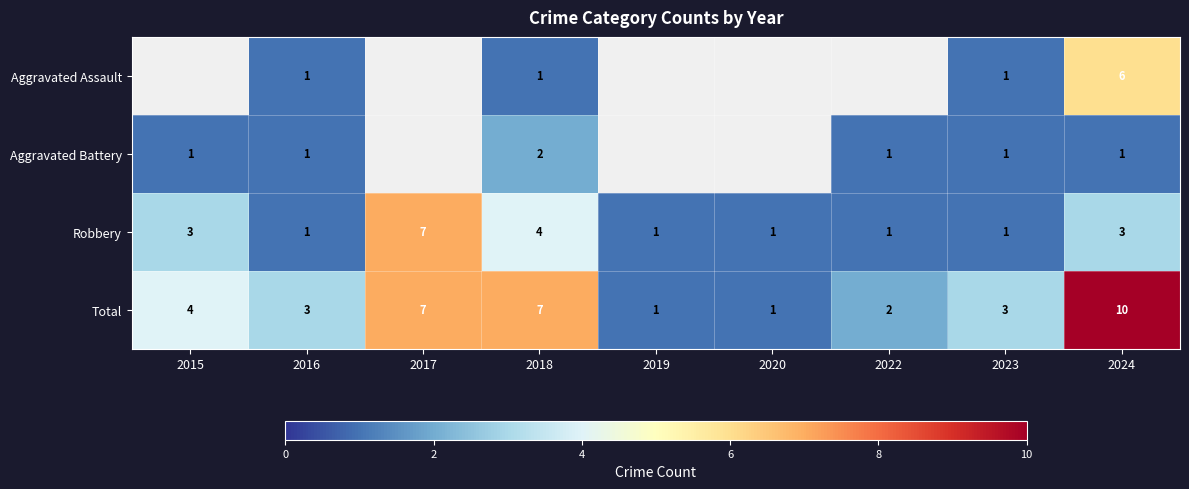

Which label corresponds to the smallest value in the chart?

2016